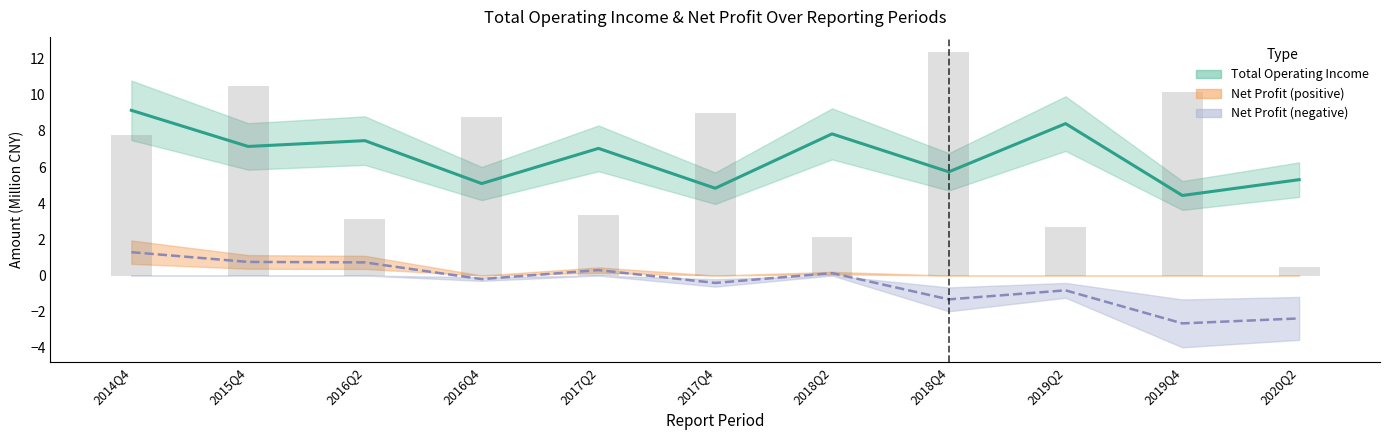

How many positive values does the Net Profit (line) series have?

5